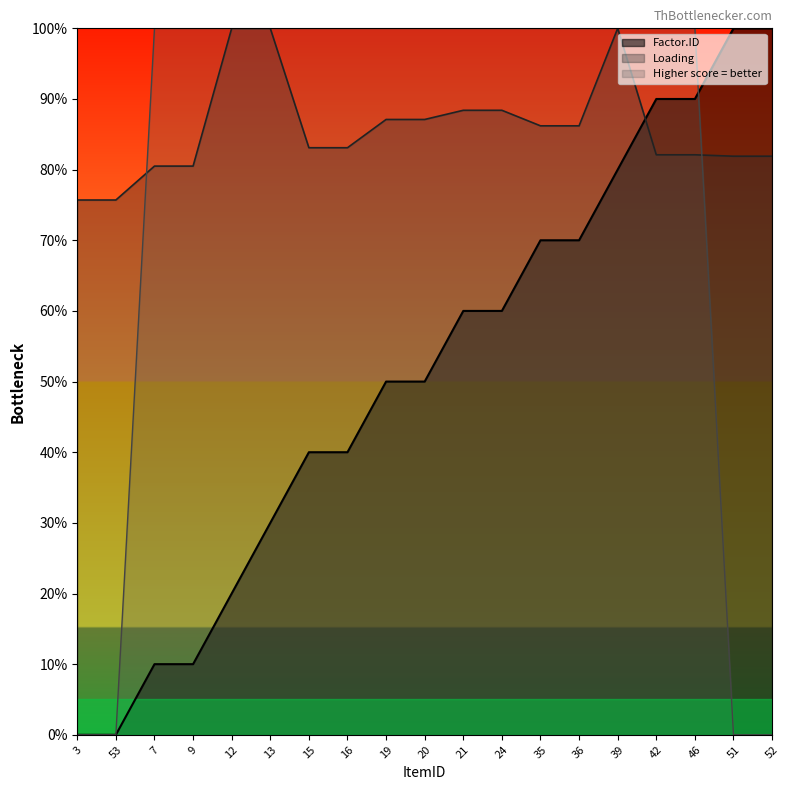

How many lines are shown in the chart?

3